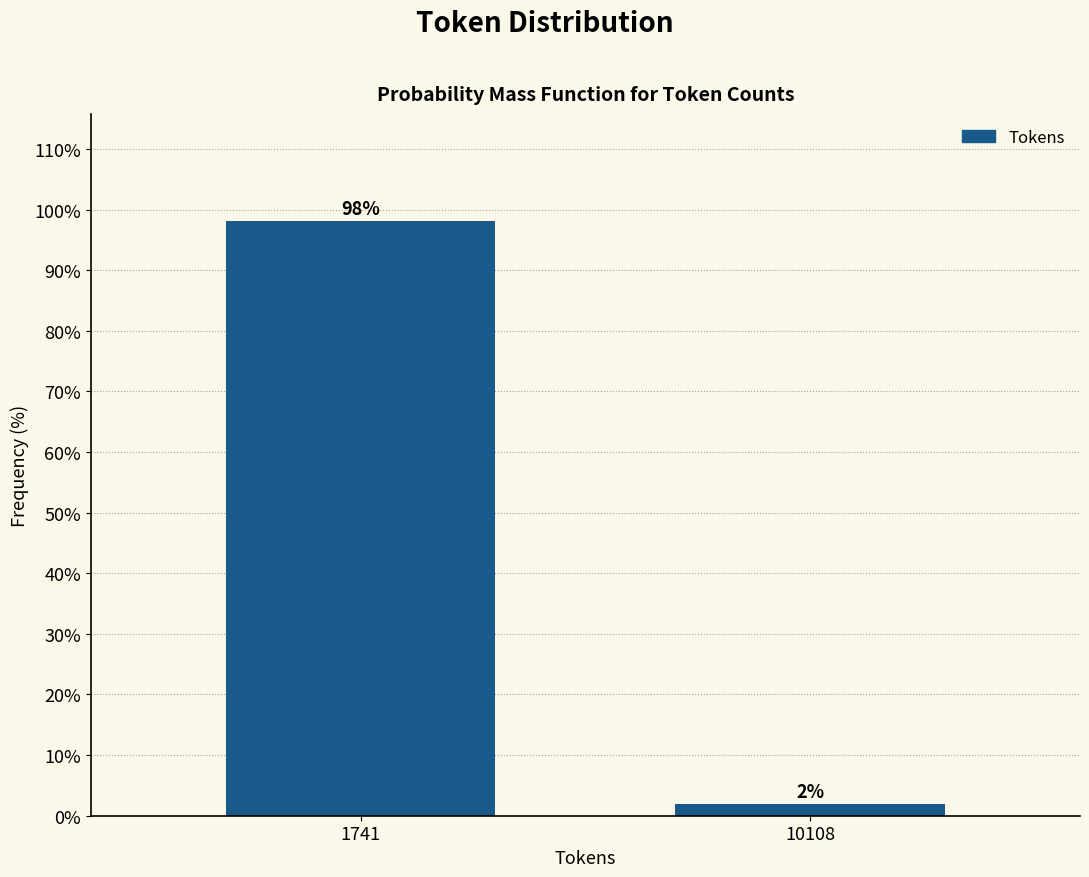

At which category does the chart reach its minimum across all series?

10108